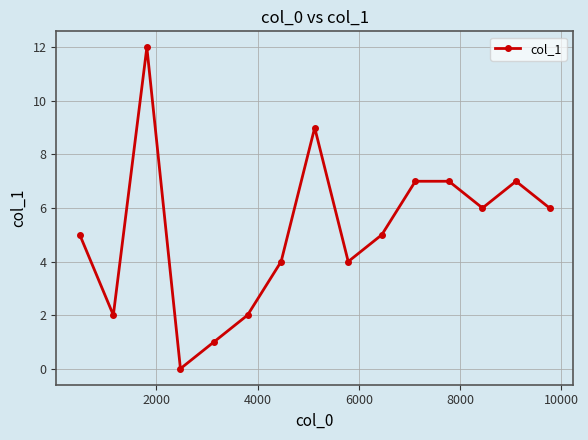

What is the average value?

5